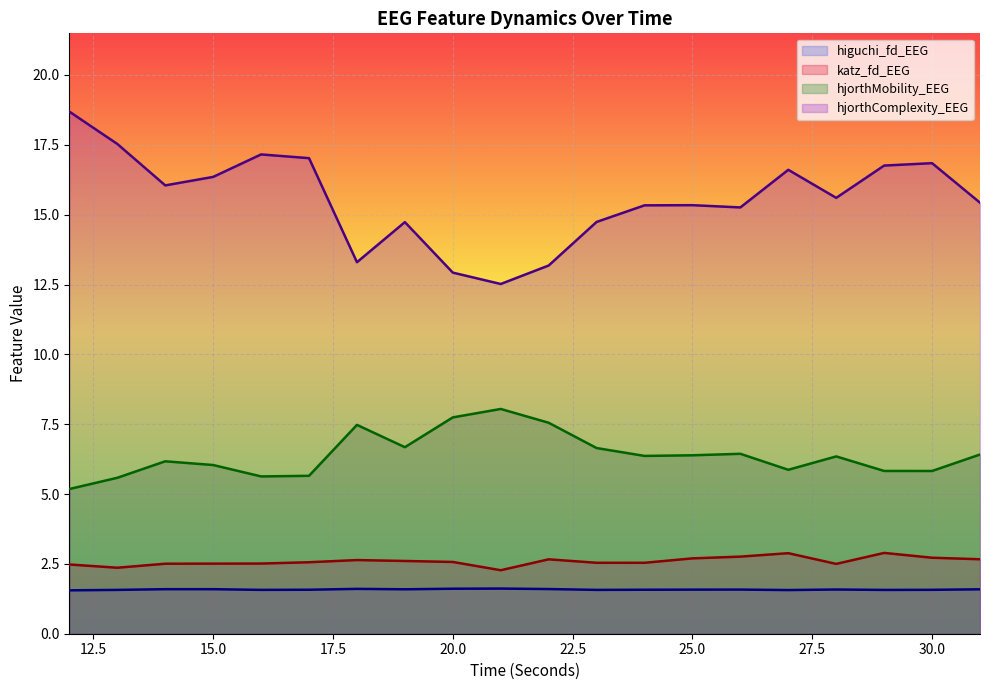

Count the number of data series in this chart.

4